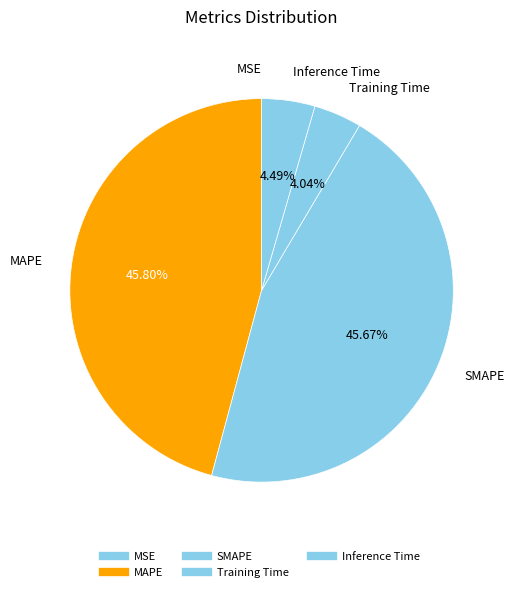

Does any single category account for the majority?

No